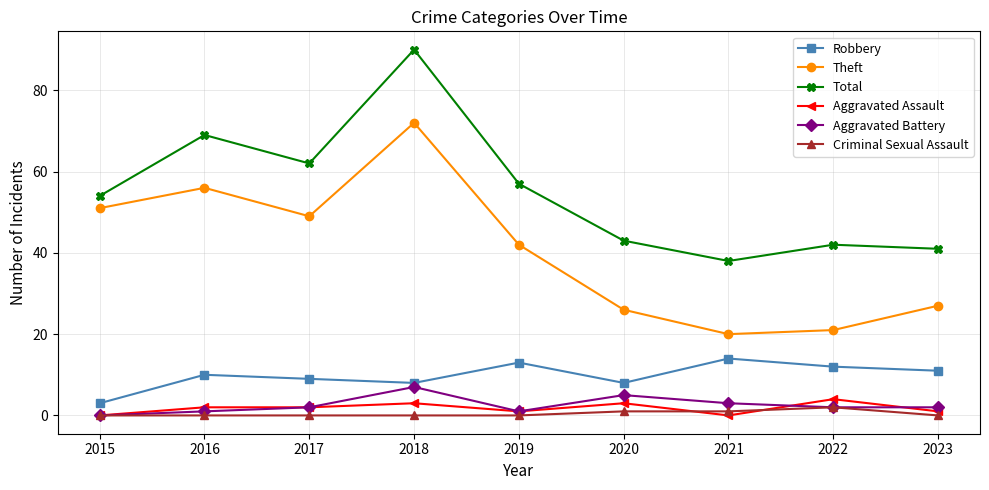

The value of Theft at 2019 is 66. True or false?

False